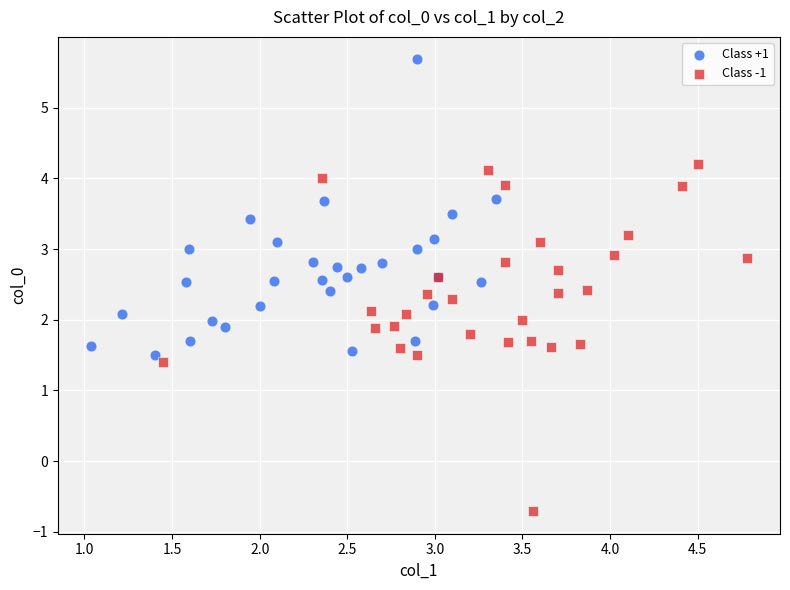

What are all the series names shown in the legend?

Class +1, Class -1